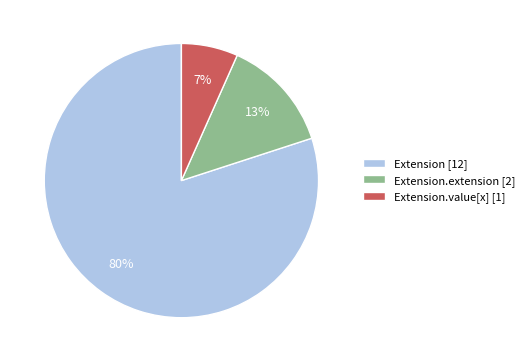

Do Extension.value[x] [1] and Extension [12] together represent more than half of the pie?

Yes